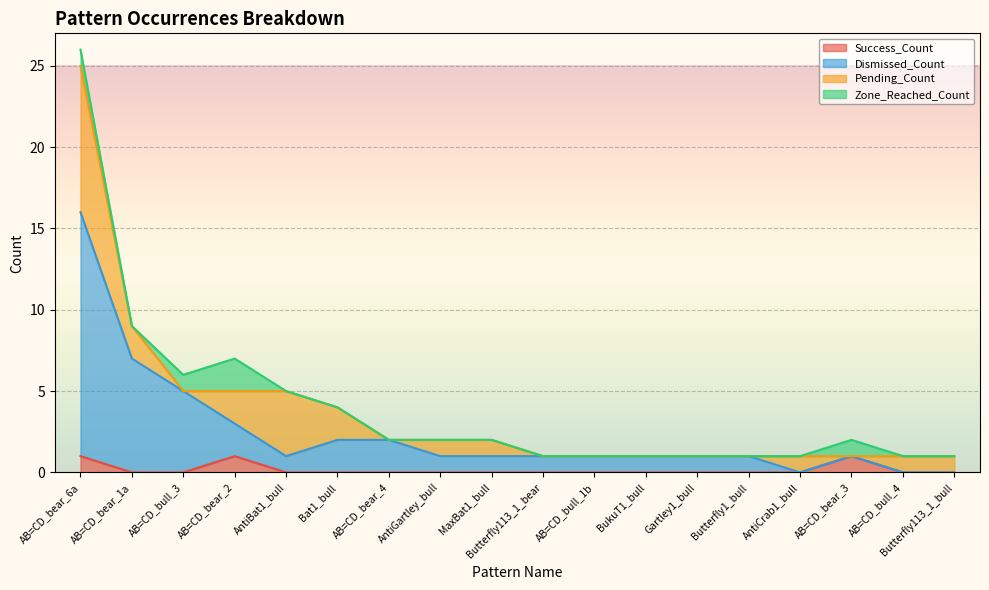

How many values in Success_Count are above zero?

3